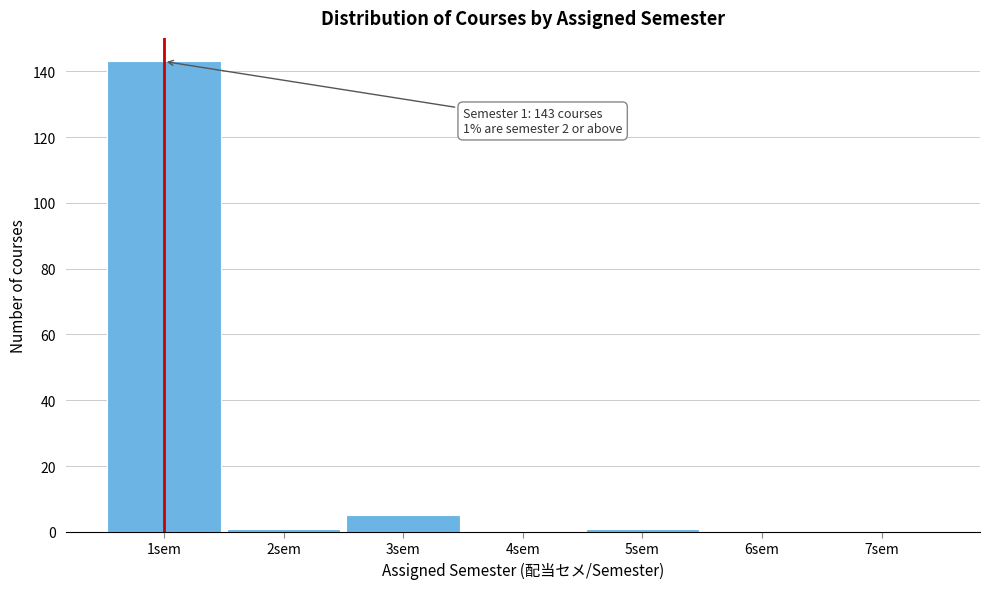

Which range on the x-axis has the tallest bar?

0.5 to 1.5